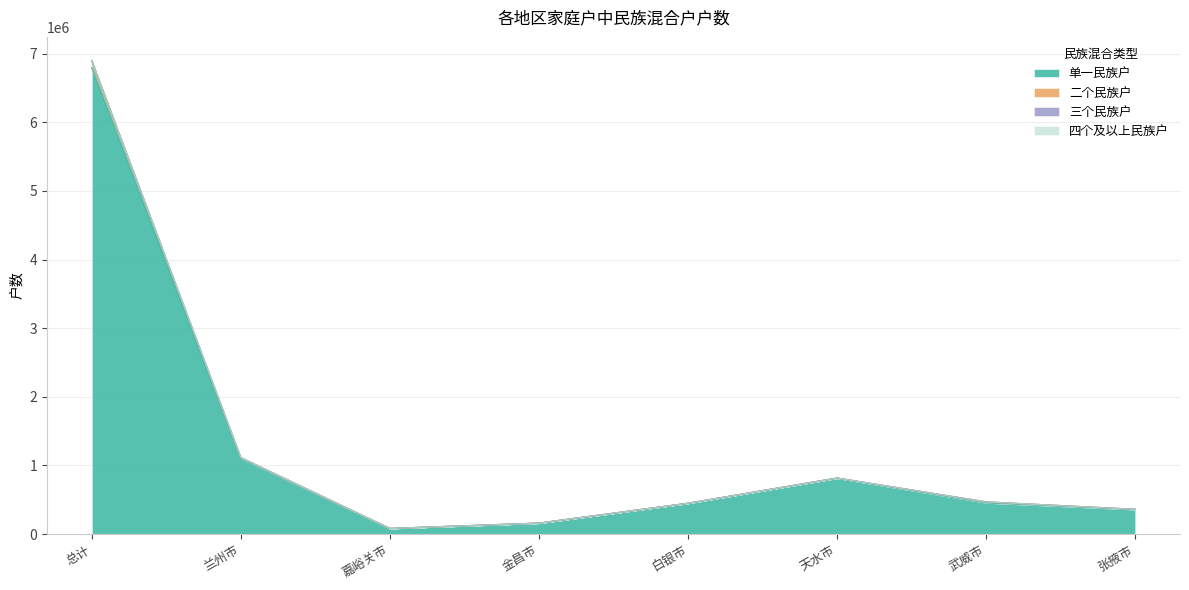

At which label does 单一民族户 reach its minimum?

嘉峪关市